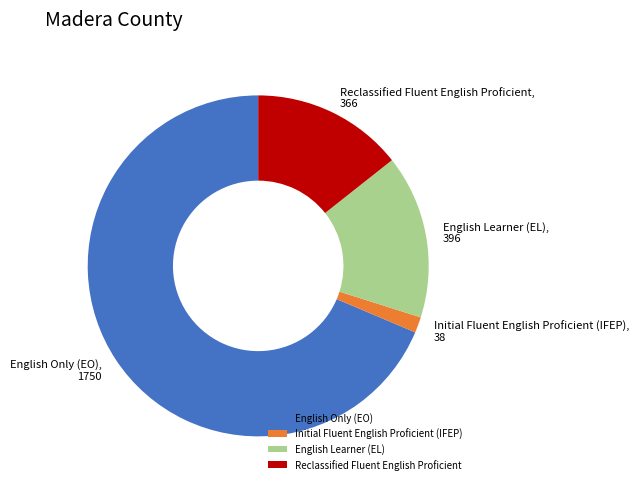

Rank the categories by value from lowest to highest.

Initial Fluent English Proficient (IFEP), Reclassified Fluent English Proficient, English Learner (EL), English Only (EO)